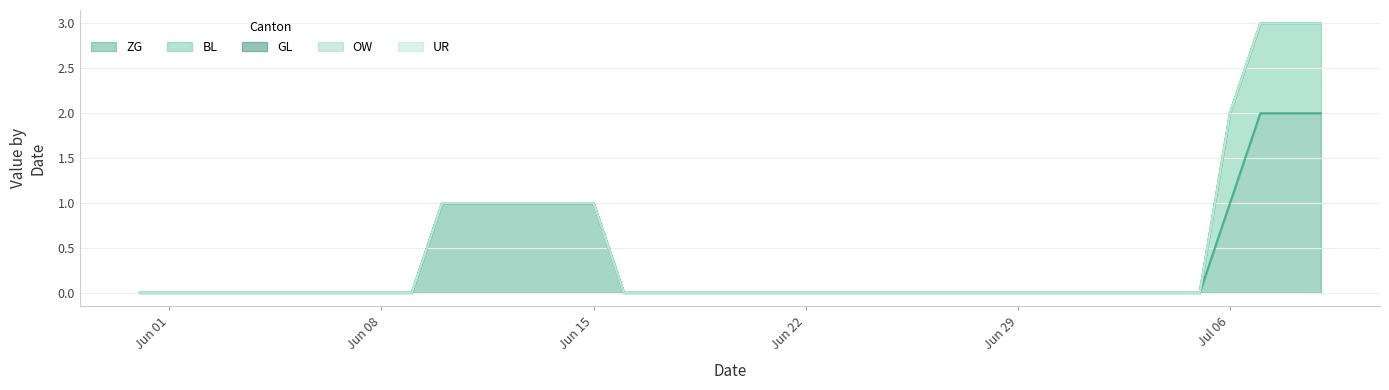

Which has a higher value, 2020-06-03 or 2020-06-02?

2020-06-03